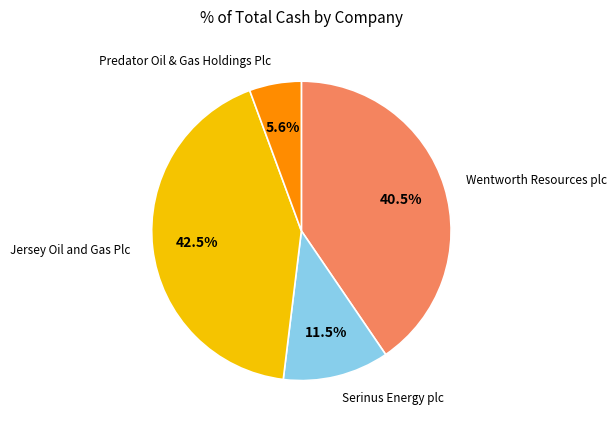

Is there any slice that represents more than half of the pie?

No